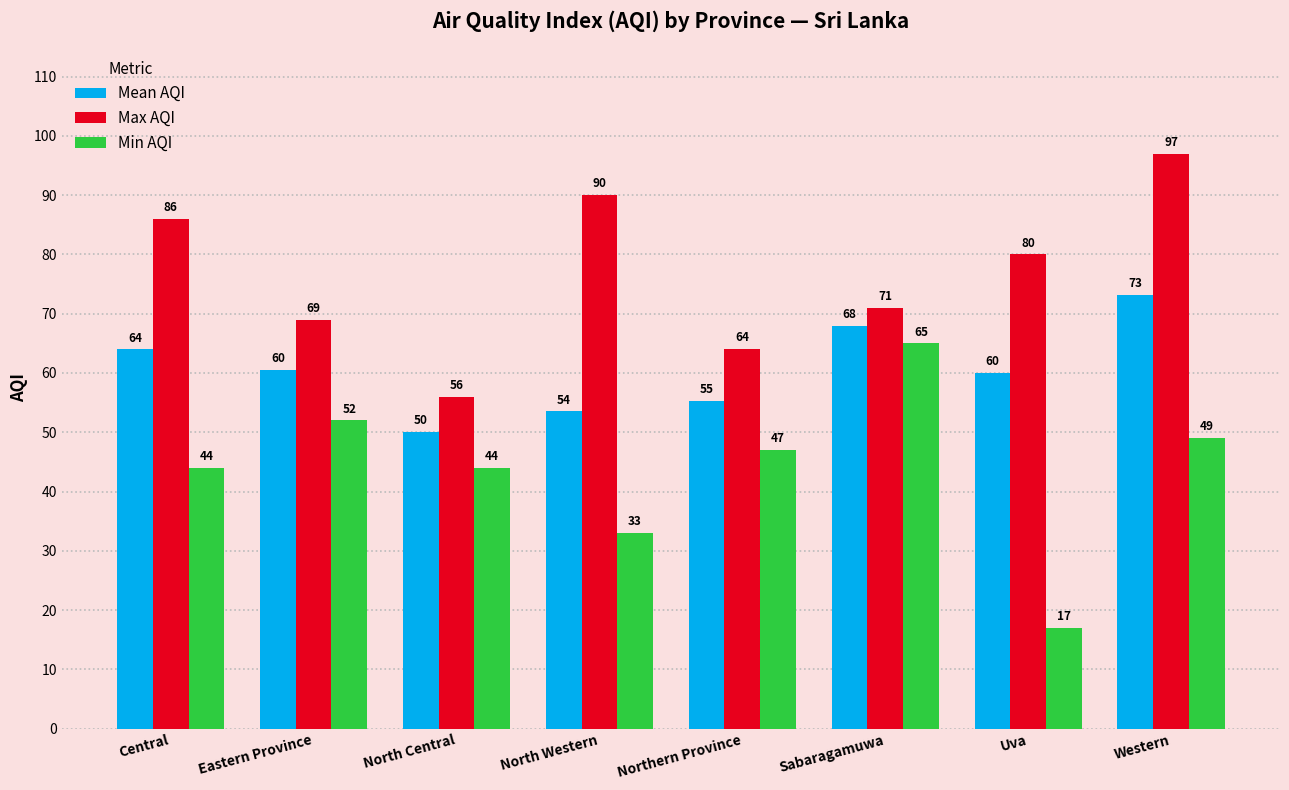

What is the smallest value displayed?

17.0